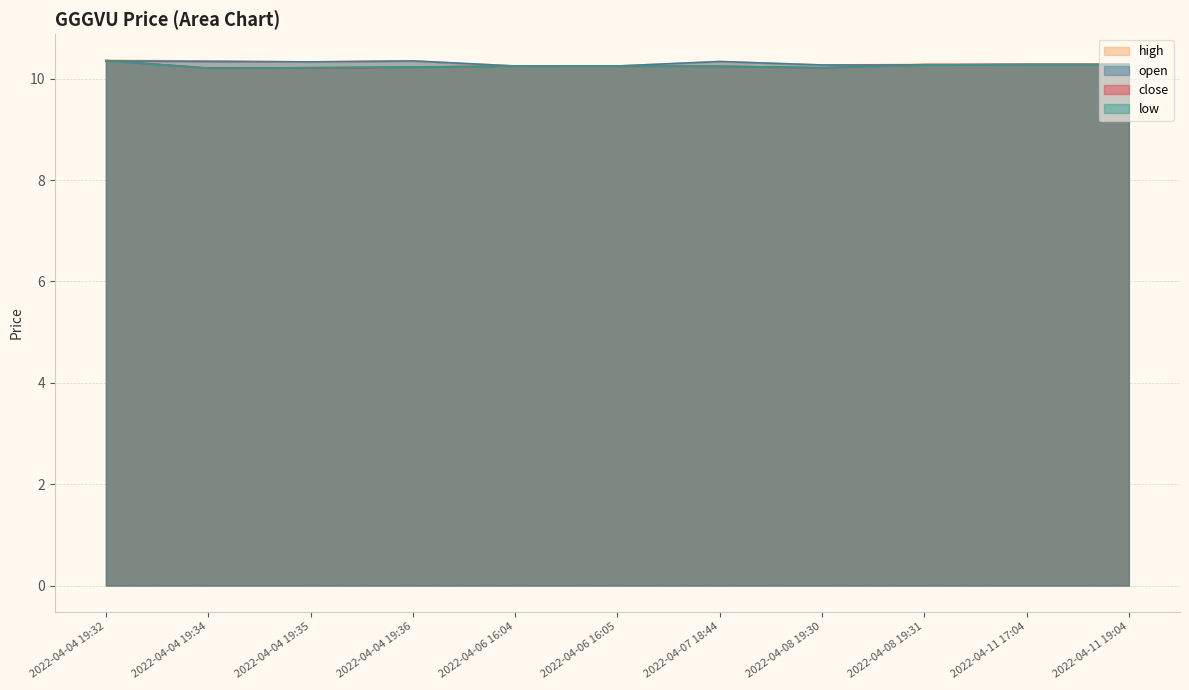

Which category has the lowest value in the low series?

2022-04-04 19:34